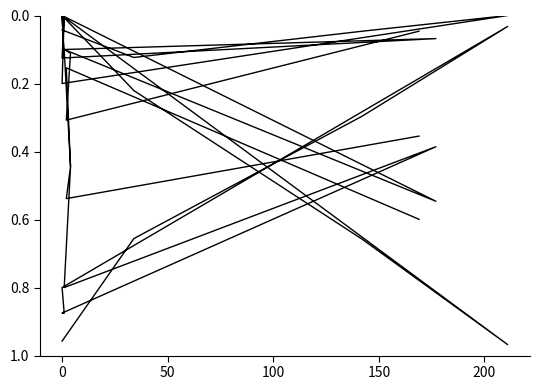

True or false: Percentage Failed has a value of 0.0 at 100.

True